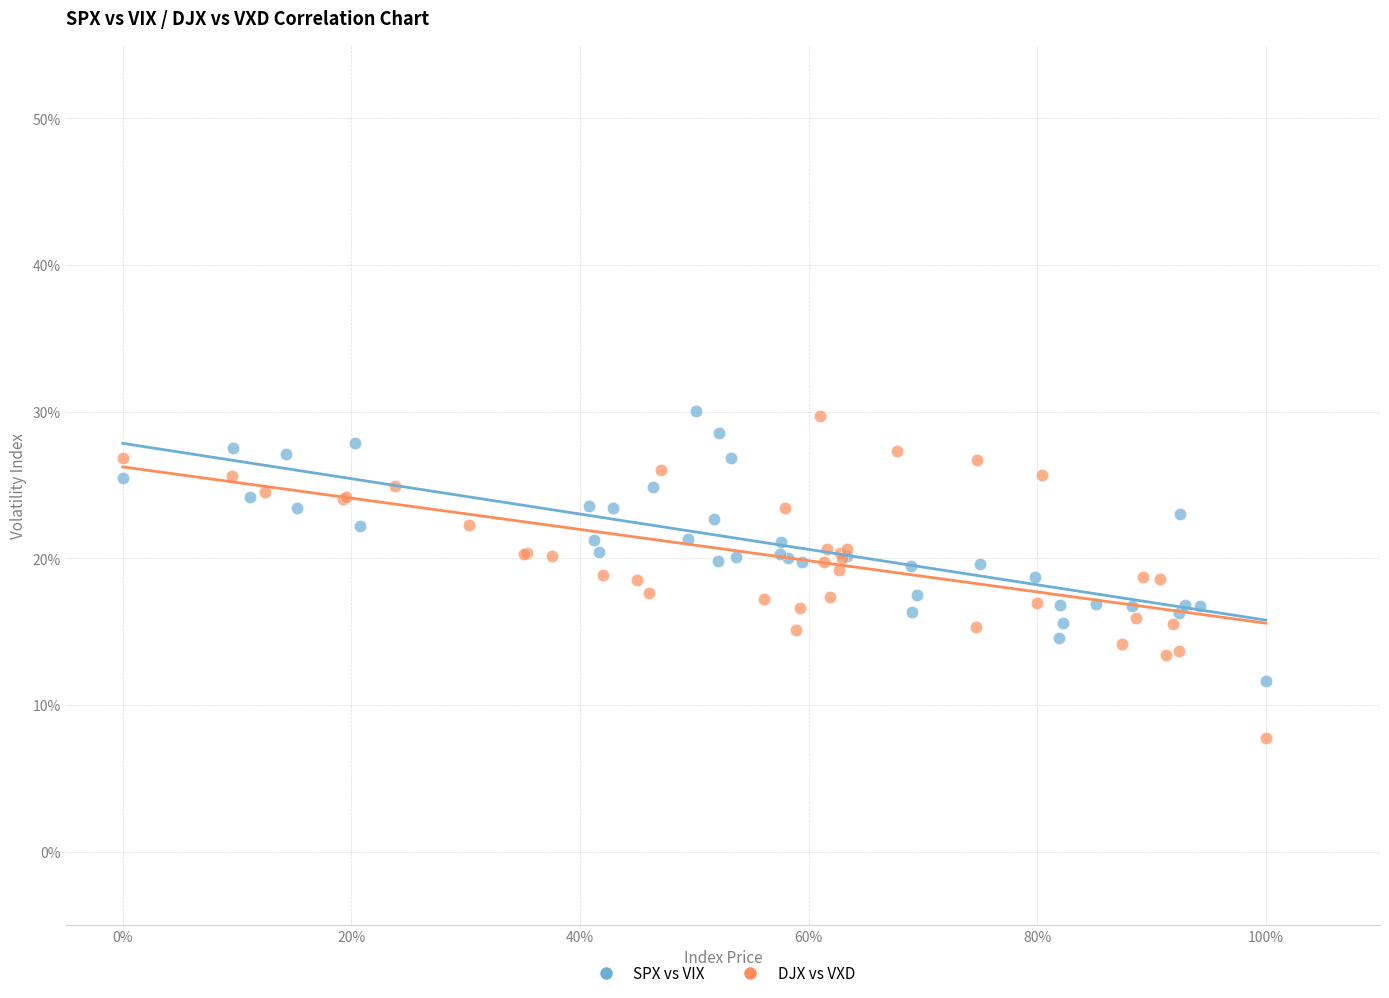

What are all the series names shown in the legend?

SPX vs VIX, DJX vs VXD